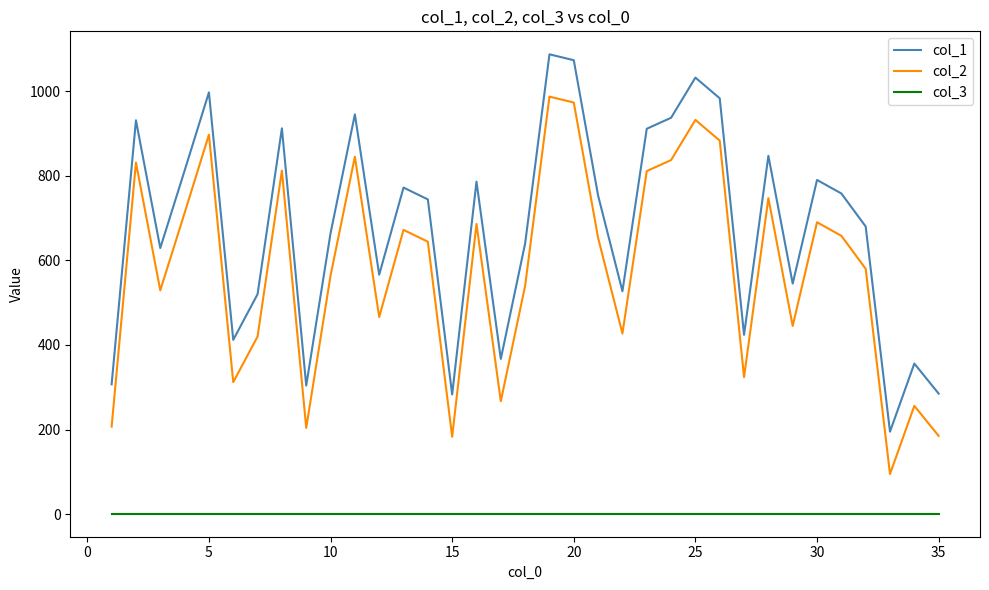

What is the average value of the col_1 series?

679